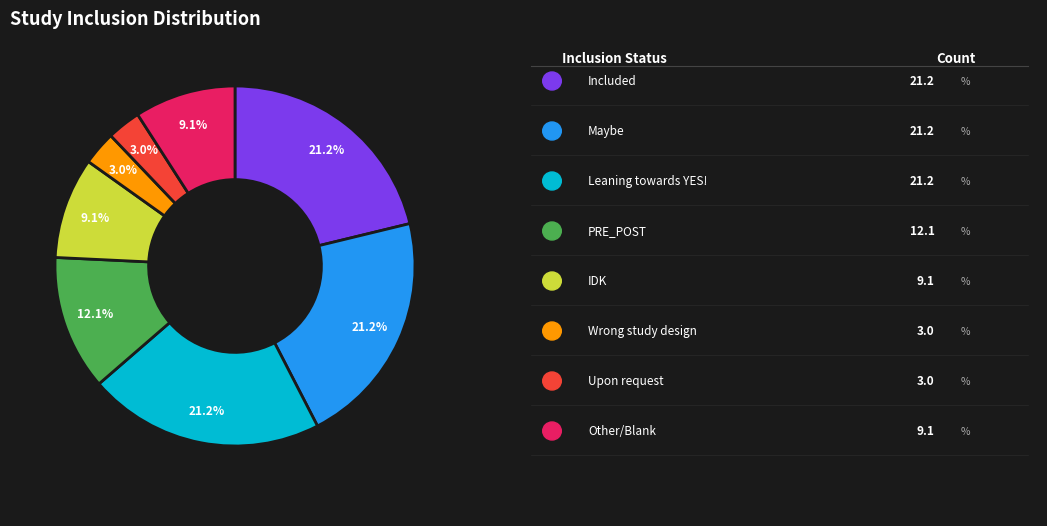

Does any single category account for the majority?

No